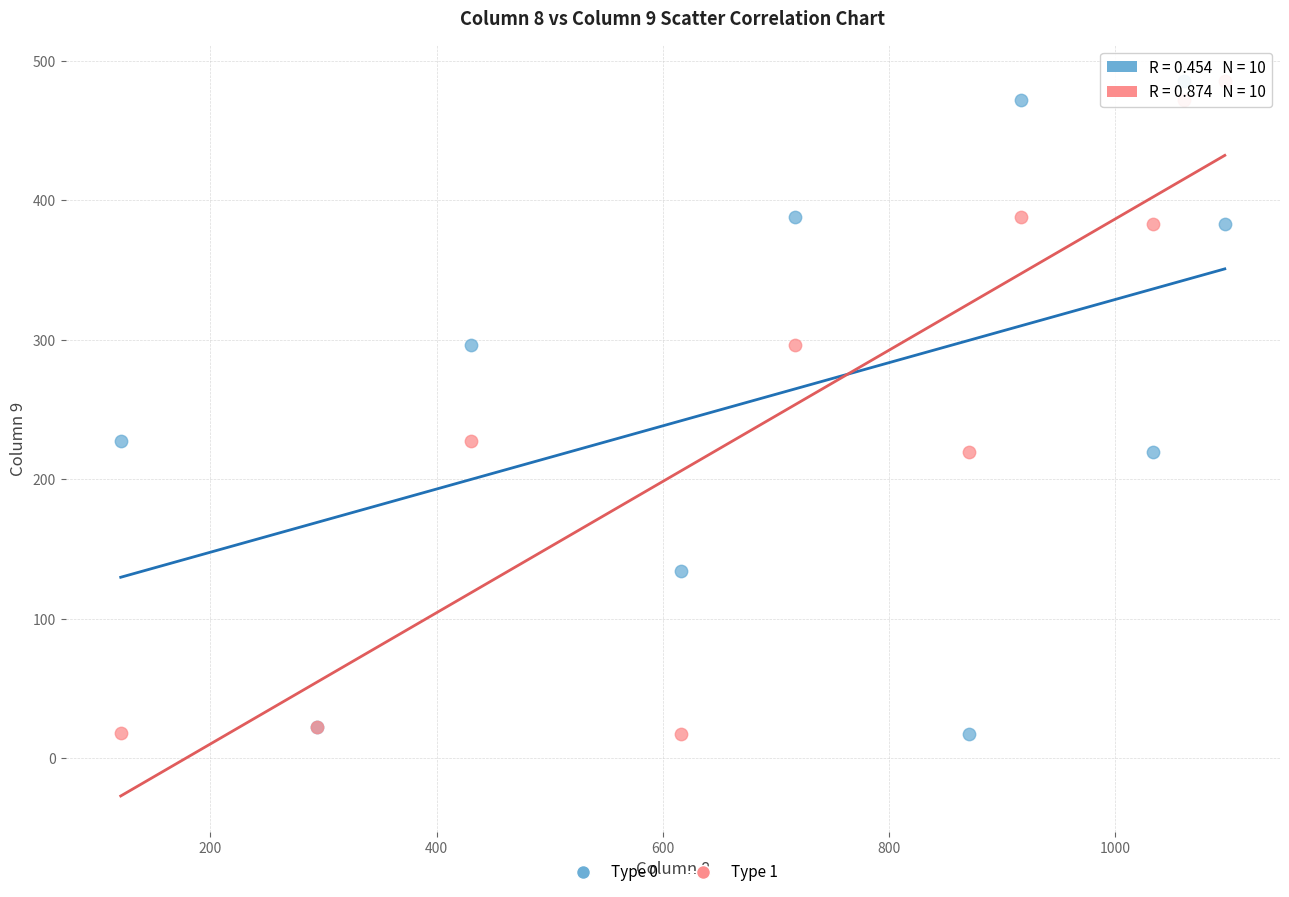

What is the X range (max minus min) for the scatter plot?

976.0